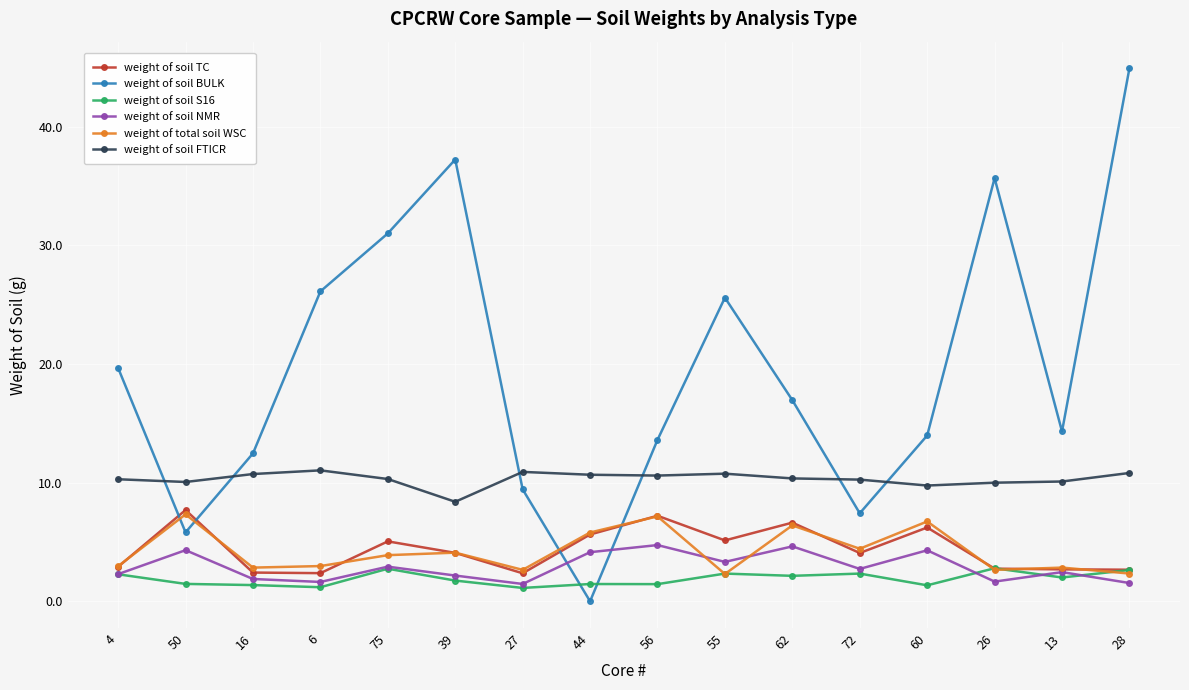

At how many categories does at least one series exceed 39?

1